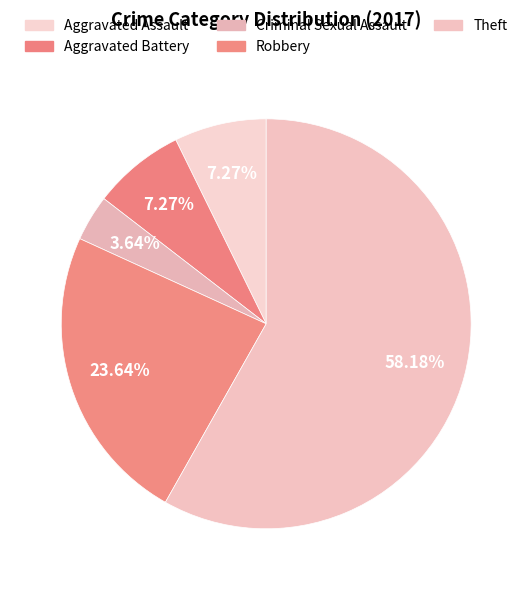

Rank the categories by value from lowest to highest.

Criminal Sexual Assault, Aggravated Assault, Aggravated Battery, Robbery, Theft